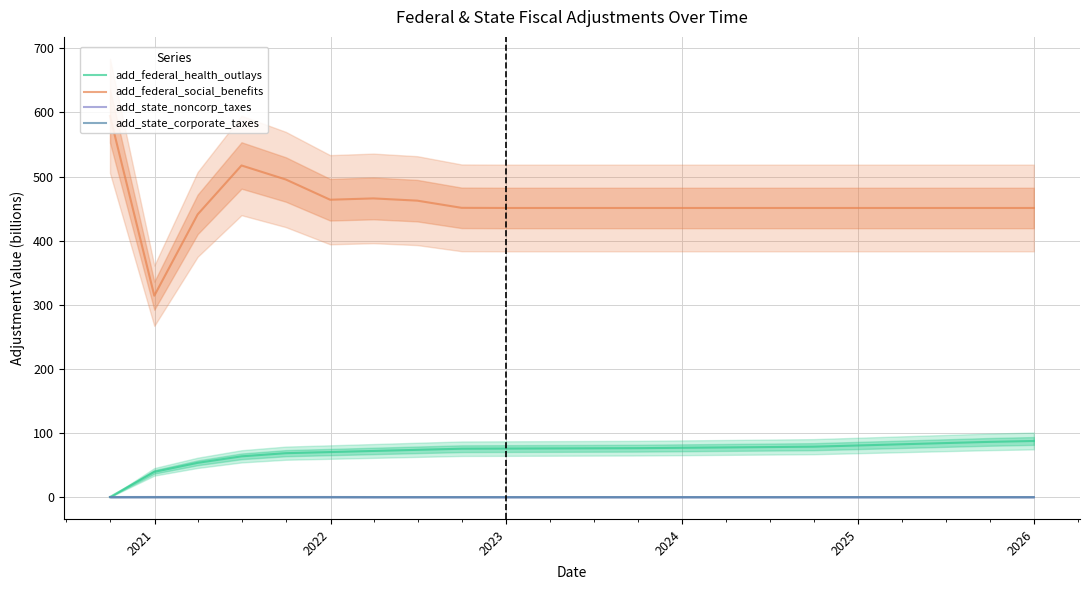

At how many categories does at least one series exceed 186?

22